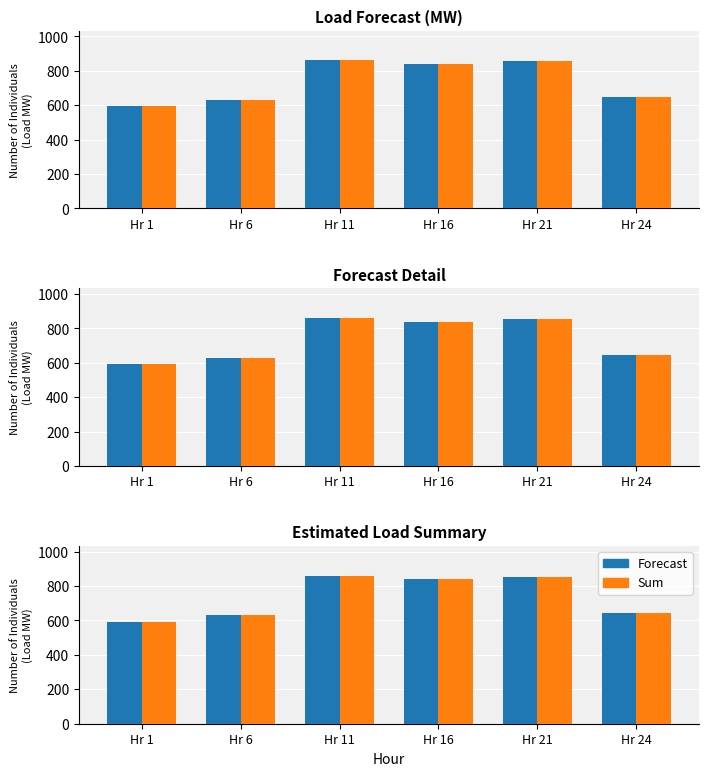

At which label does Forecast reach its minimum?

Hr 1